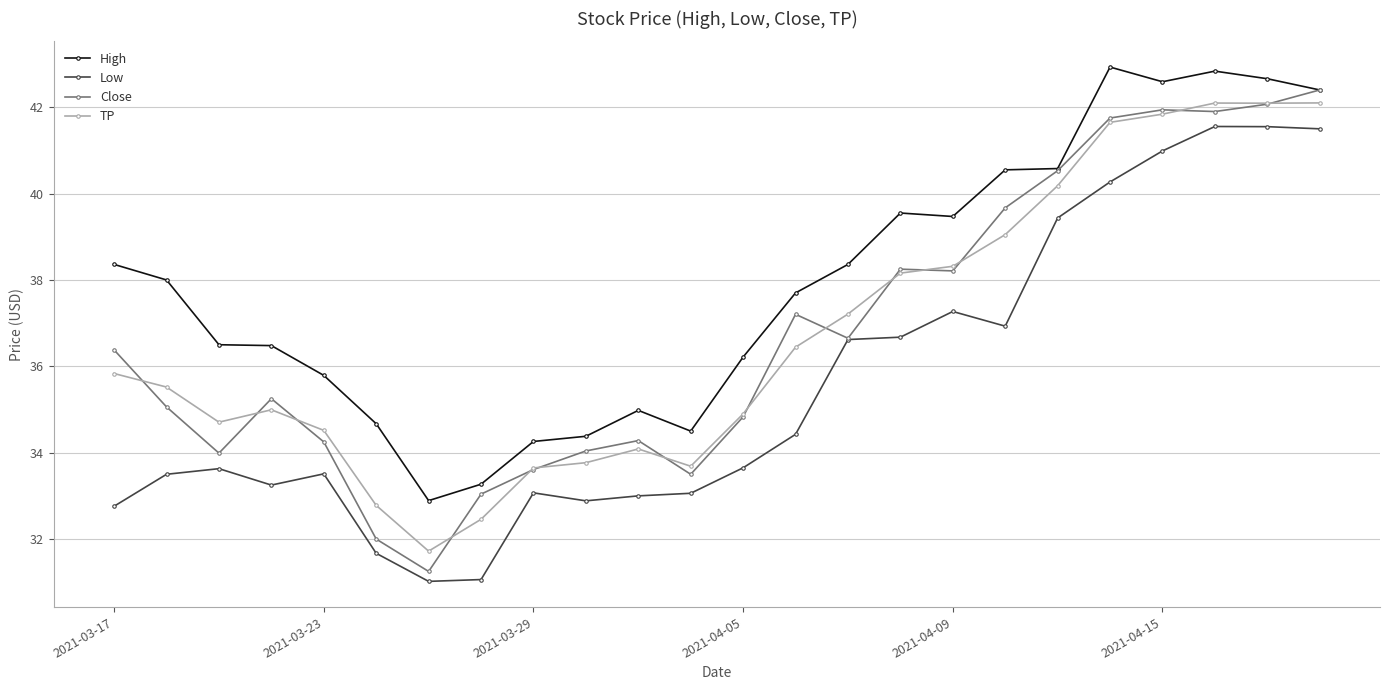

True or false: High and Low cross at least once.

False